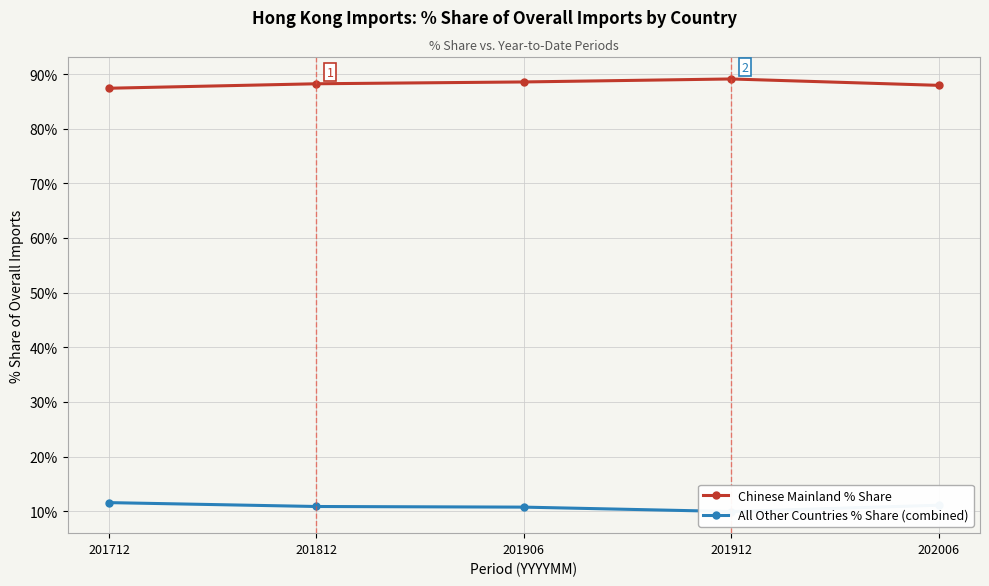

Is it true that Chinese Mainland % Share equals 131.7 at 201812?

False